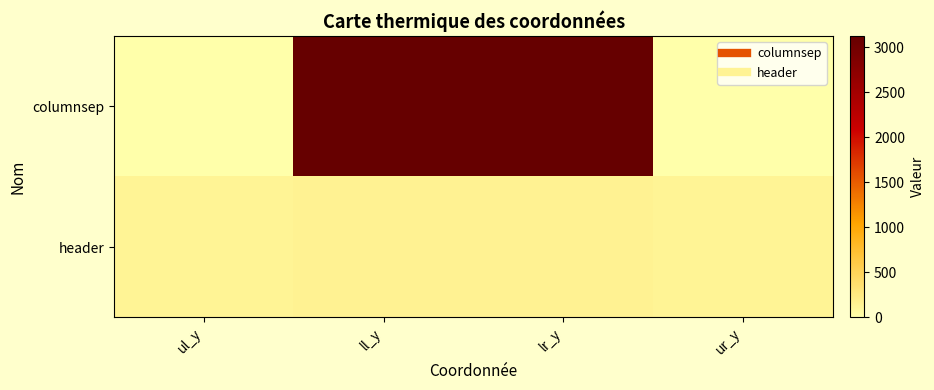

At ur_y, list the series in order from smallest to largest.

columnsep, header